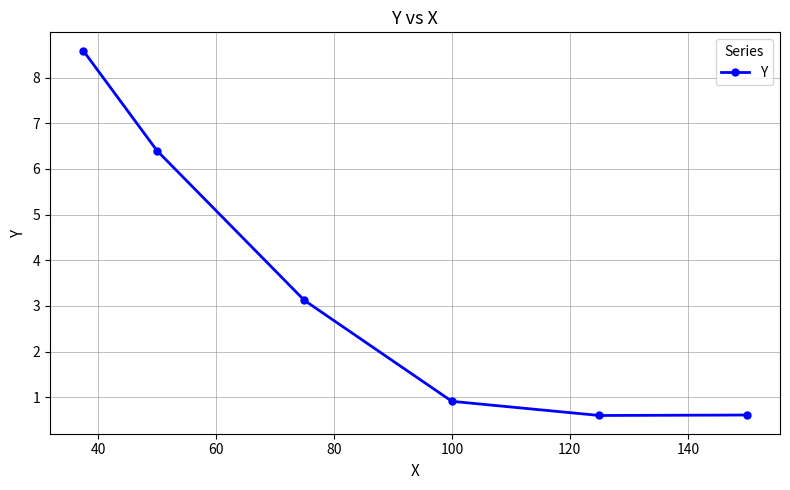

Does the chart display data point markers on the line(s)?

Yes